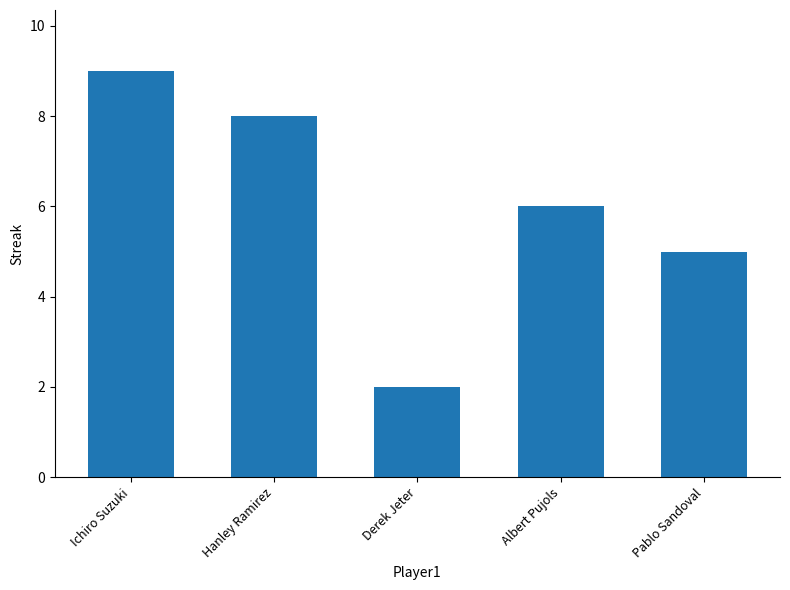

Is it true that the value at Ichiro Suzuki is 9?

True